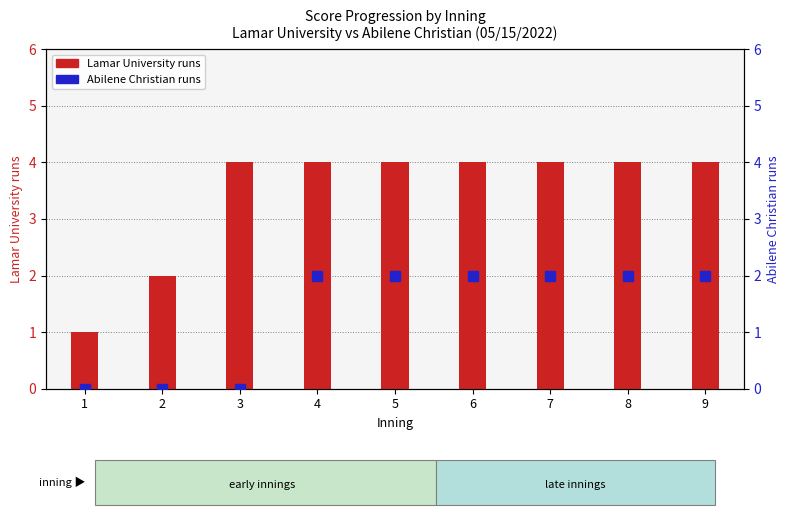

Is it true that Lamar University runs equals 7 at 3?

False